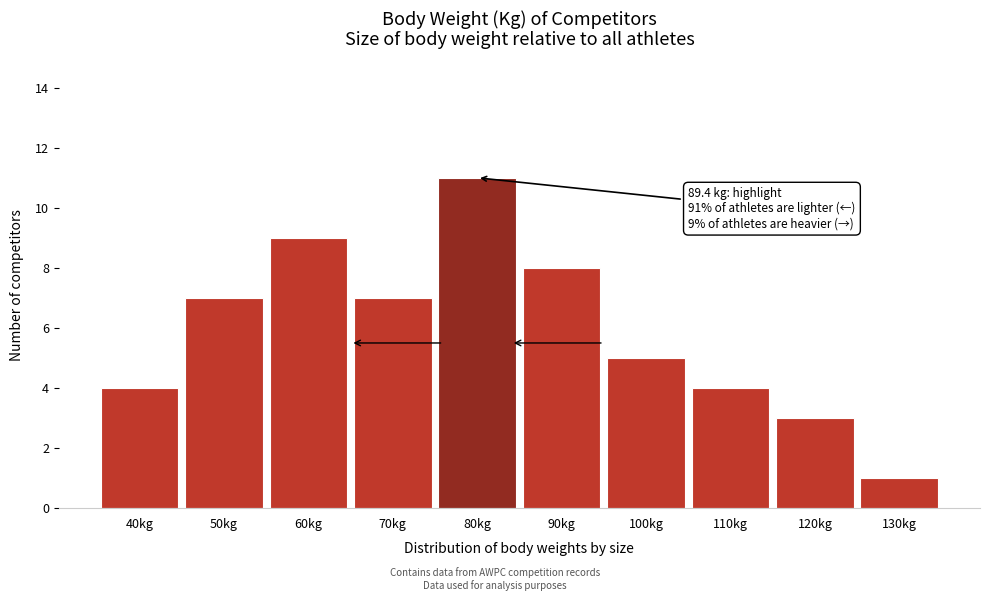

Reading right to left, transcribe all the data shown in this chart.

130kg=1	120kg=3	110kg=4	100kg=5	90kg=8	80kg=11	70kg=7	60kg=9	50kg=7	40kg=4